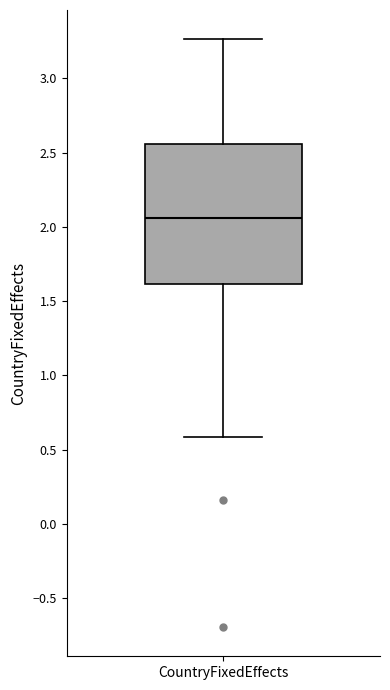

Read this box plot against the y-axis: the position of the median line, the range covered by the box, and the ends of both whiskers. The values are not printed on the chart, so give them approximately, as read against the axis.

median 2.05, box 1.60 to 2.55, whiskers 0.60 to 3.25